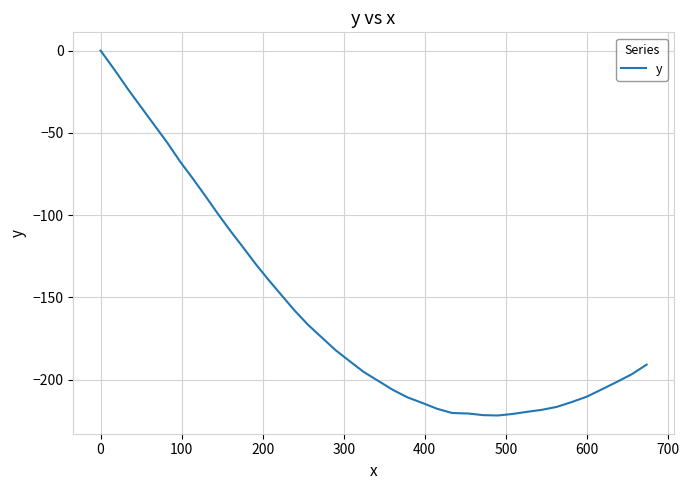

What is the smallest value displayed?

-221.7